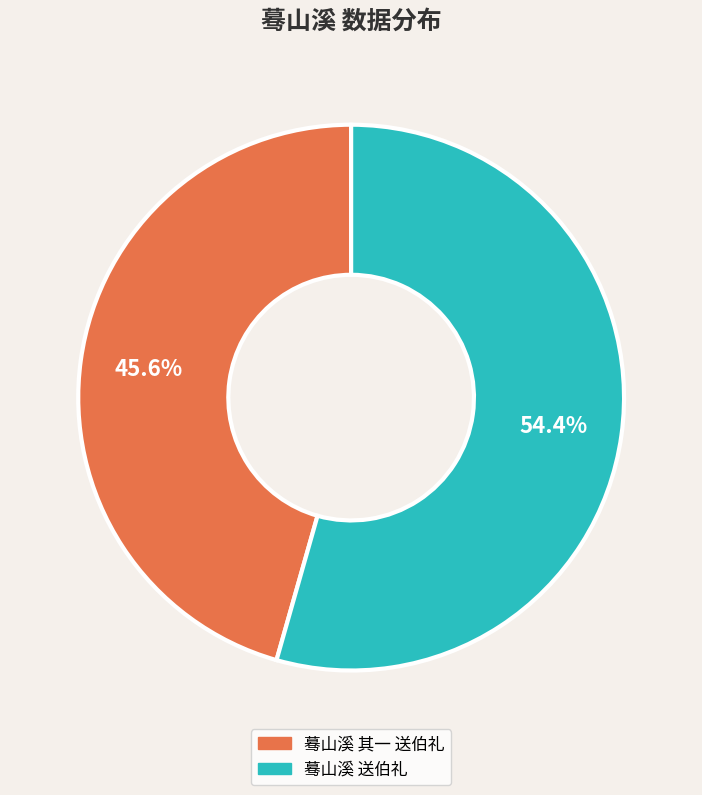

What percentage is the 蓦山溪 其一 送伯礼 slice, to the nearest percent?

46%